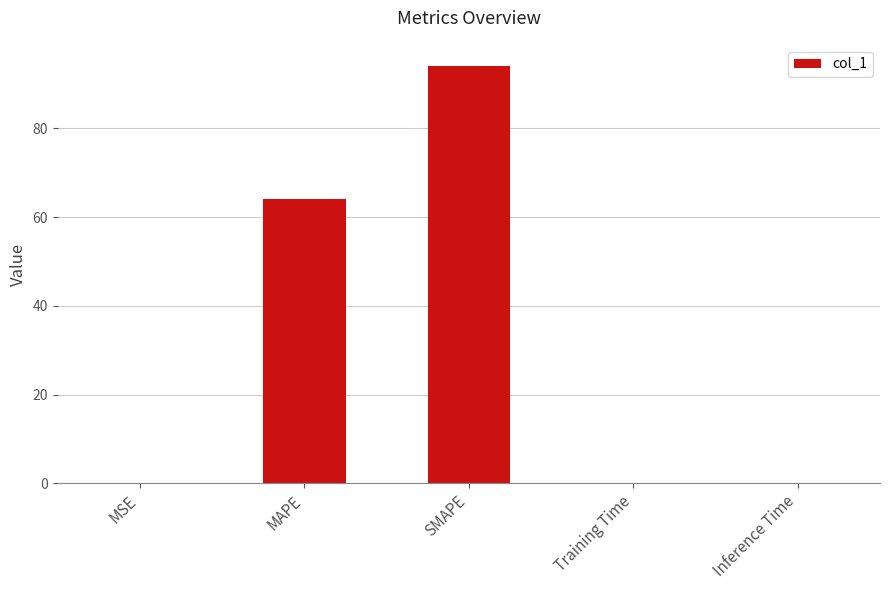

Which has a higher value, SMAPE or MAPE?

SMAPE